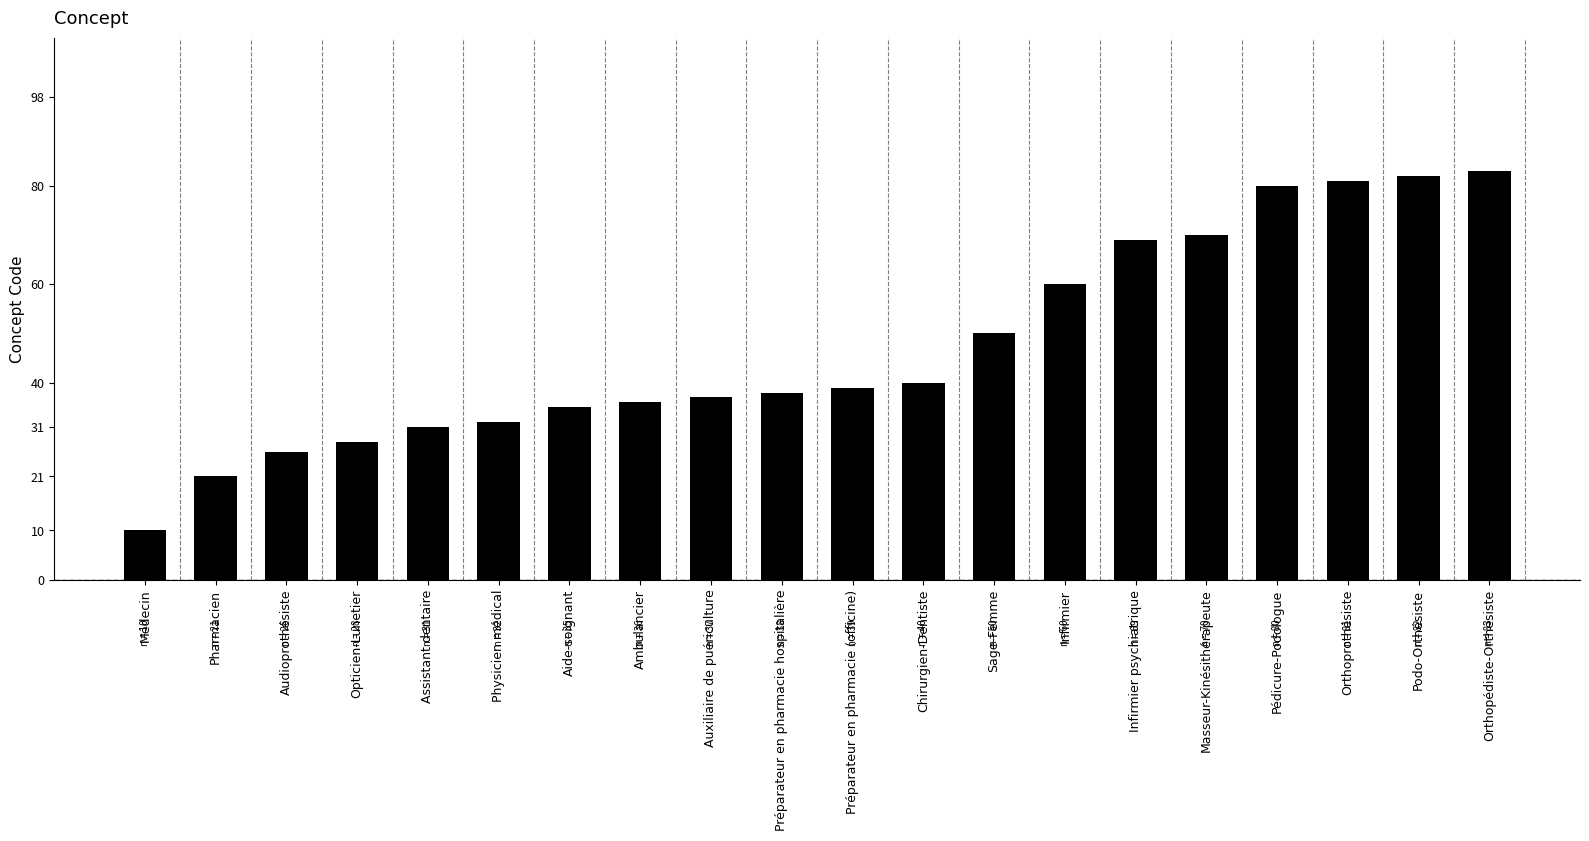

The value at Assistant dentaire is 43. True or false?

False